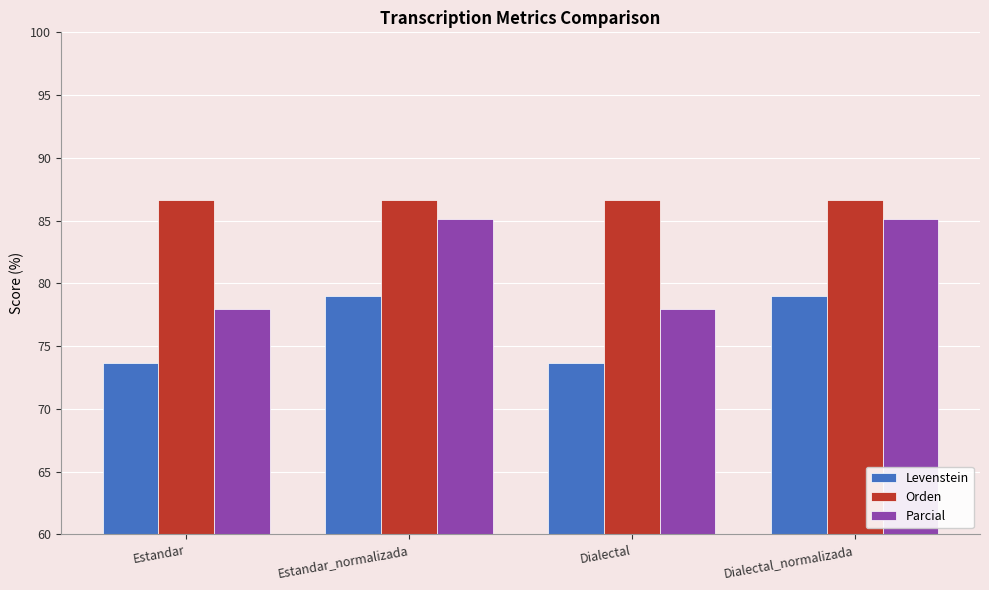

What are all the series names shown in the legend?

Levenstein, Orden, Parcial